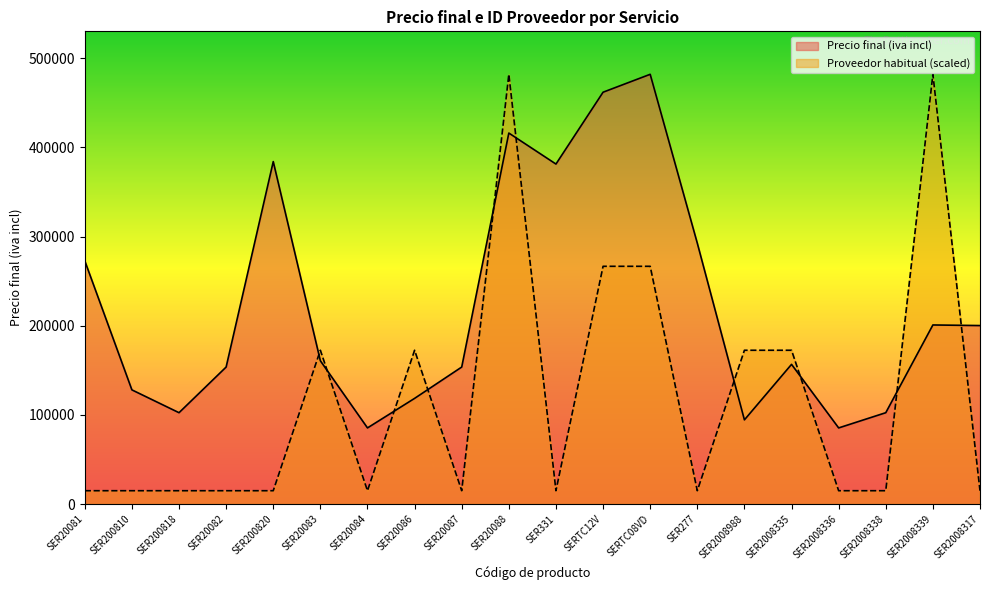

What is the minimum value shown in the chart?

14918.8